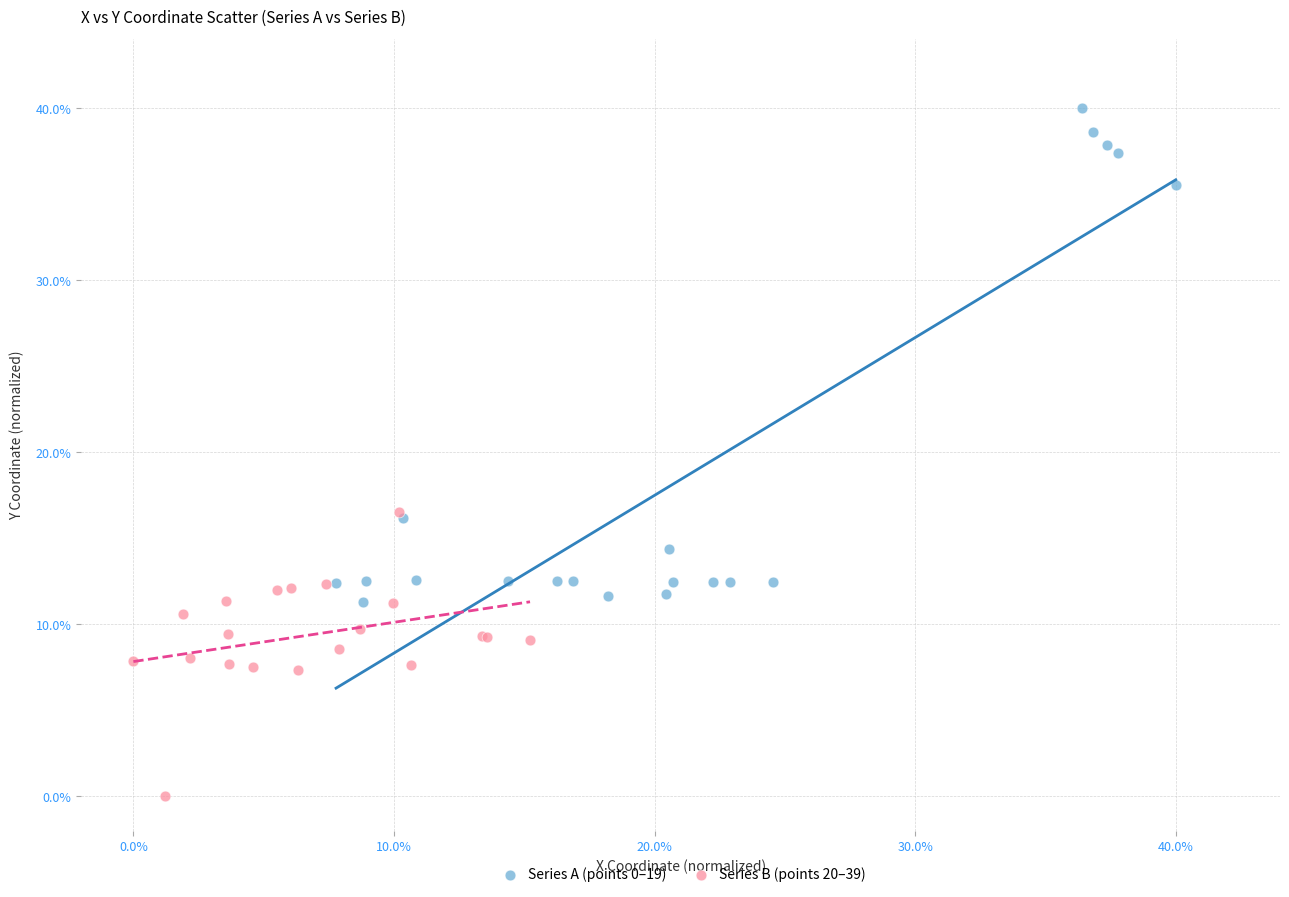

Which series contains the highest Y value?

Series A (points 0–19)